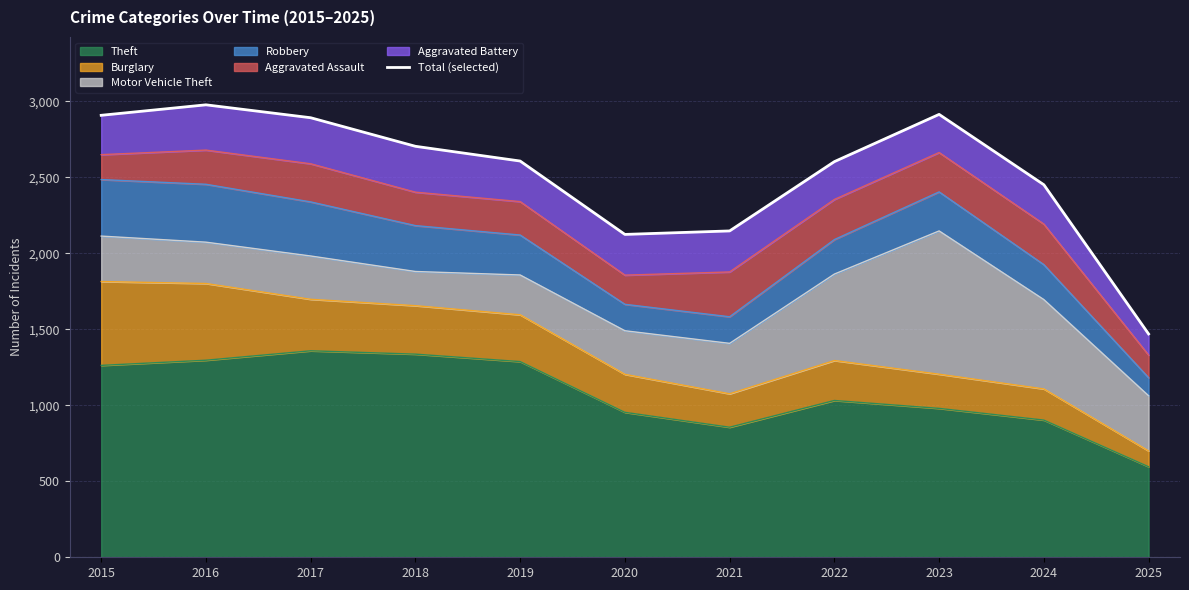

Where is the first local minimum?

2020